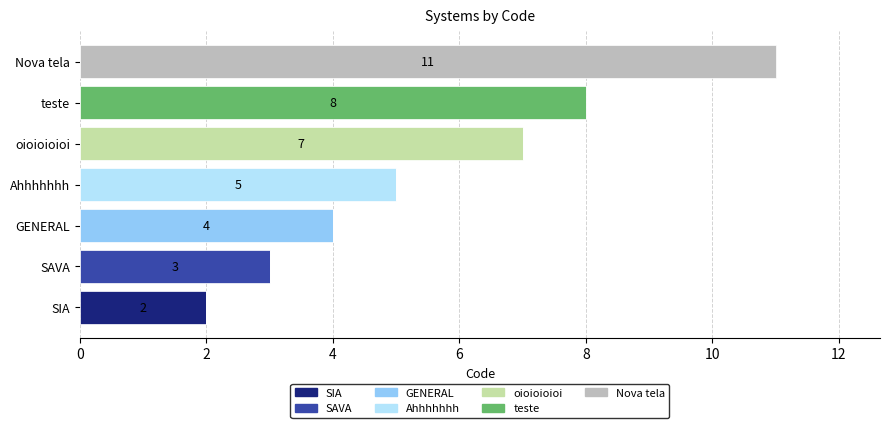

What is the label of the 1st bar from the left?

SIA